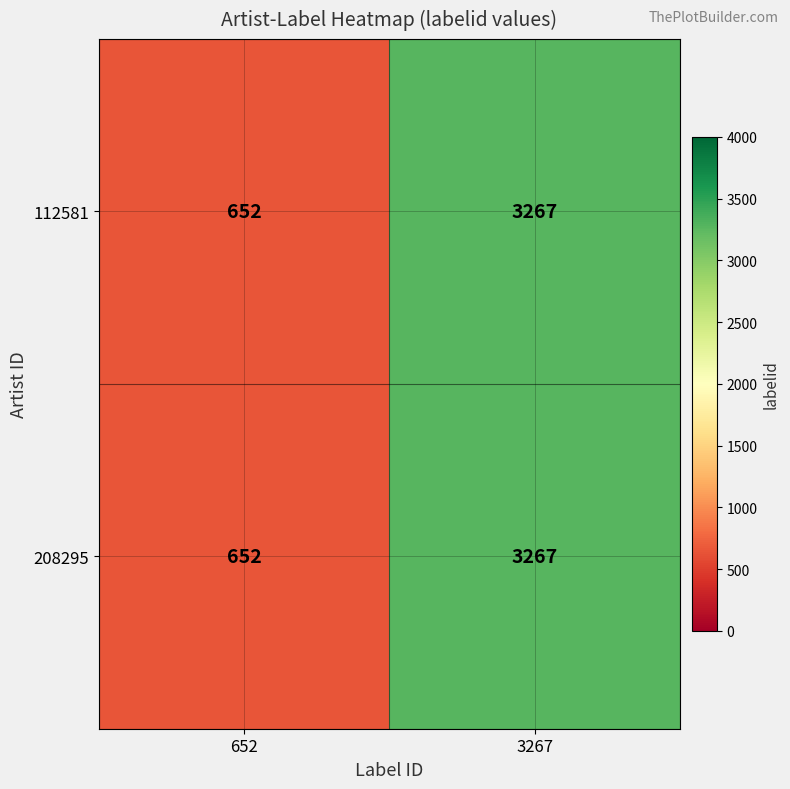

Which label corresponds to the smallest value in the chart?

652